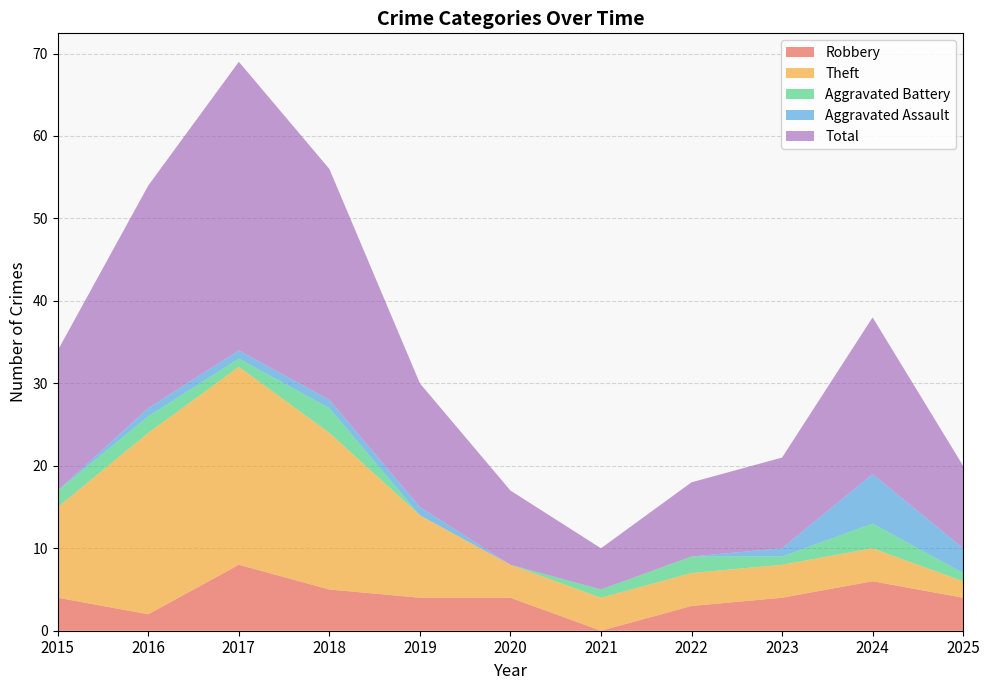

Reading right to left, transcribe all the data shown in this chart.

Robbery: 4	6	4	3	0	4	4	5	8	2	4
Theft: 2	4	4	4	4	4	10	19	24	22	11
Aggravated Battery: 1	3	1	2	1	0	0	3	1	2	2
Aggravated Assault: 3	6	1	0	0	0	1	1	1	1	0
Total: 10	19	11	9	5	9	15	28	35	27	17